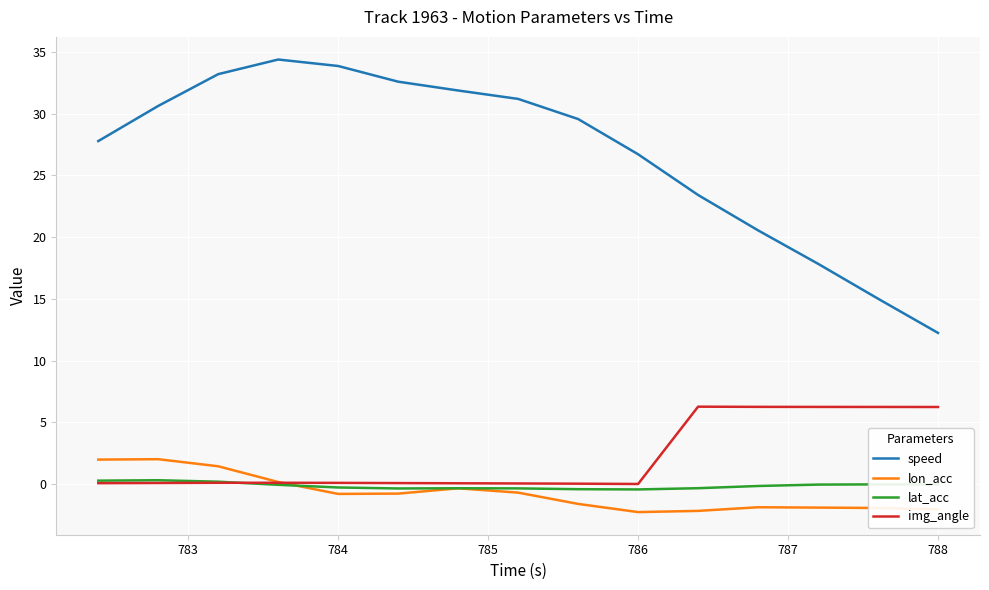

Rank the series by their maximum value, from highest to lowest.

speed, img_angle, lon_acc, lat_acc